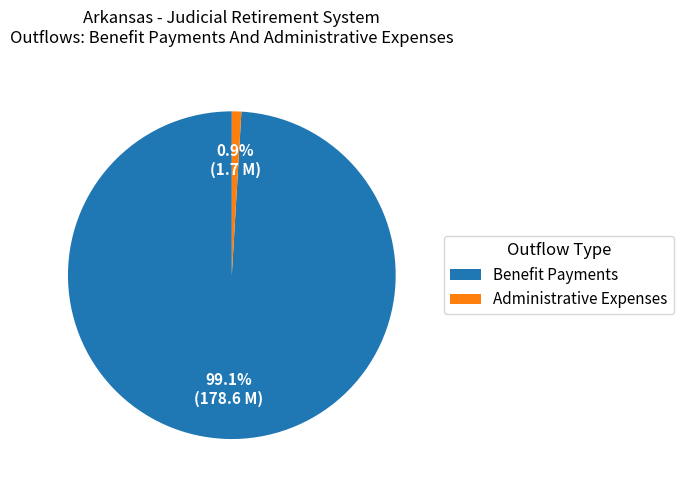

Count the number of slices in the pie.

2